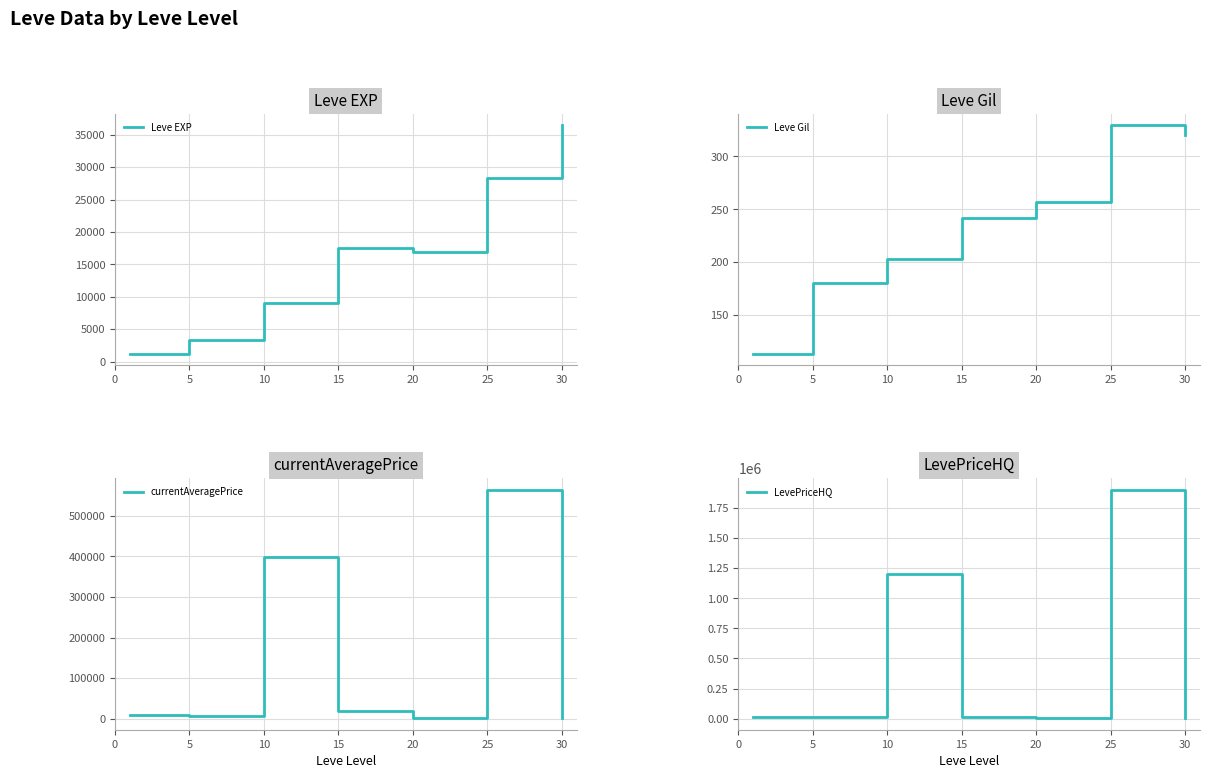

What are all the series names shown in the legend?

Leve EXP, Leve Gil, currentAveragePrice, LevePriceHQ